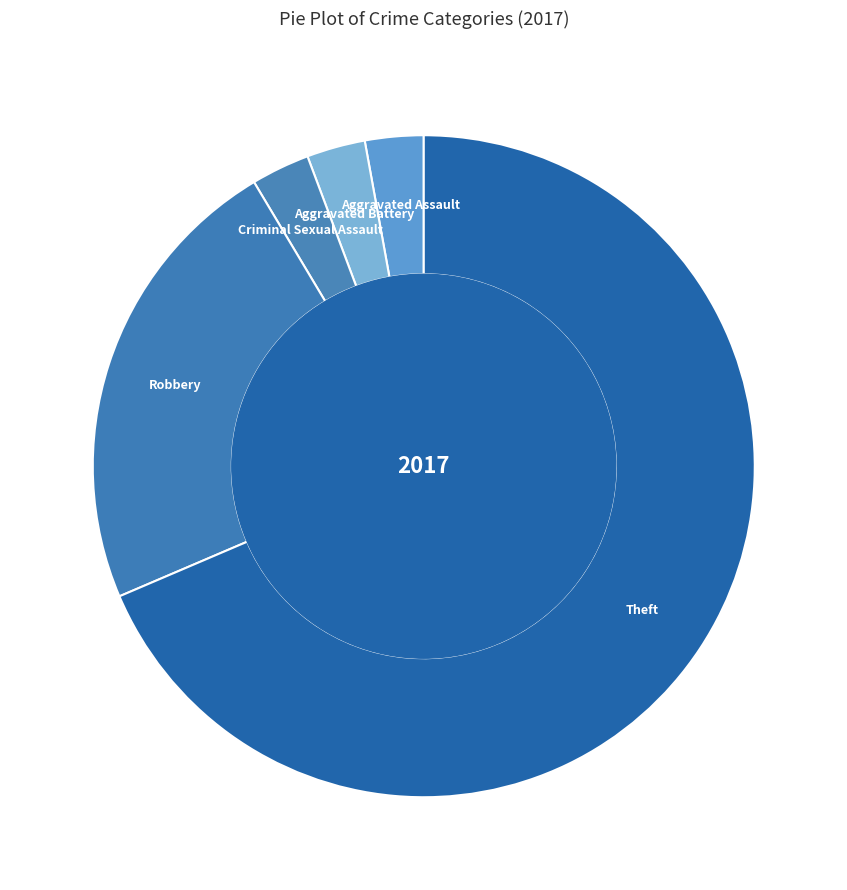

Which category accounts for the majority?

Theft